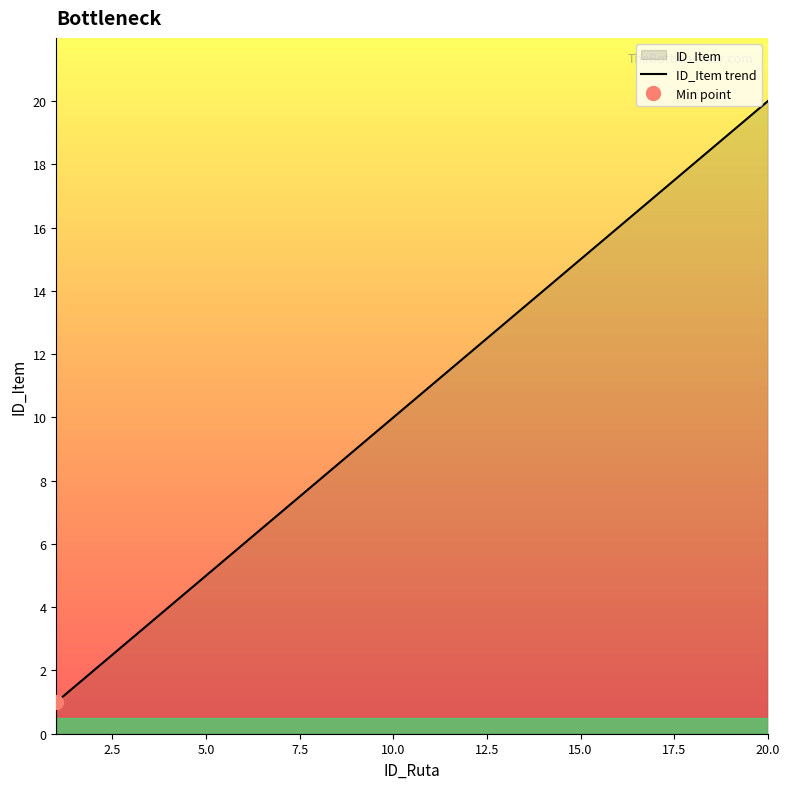

Which category has the highest value in the ID_Item trend series?

20.0